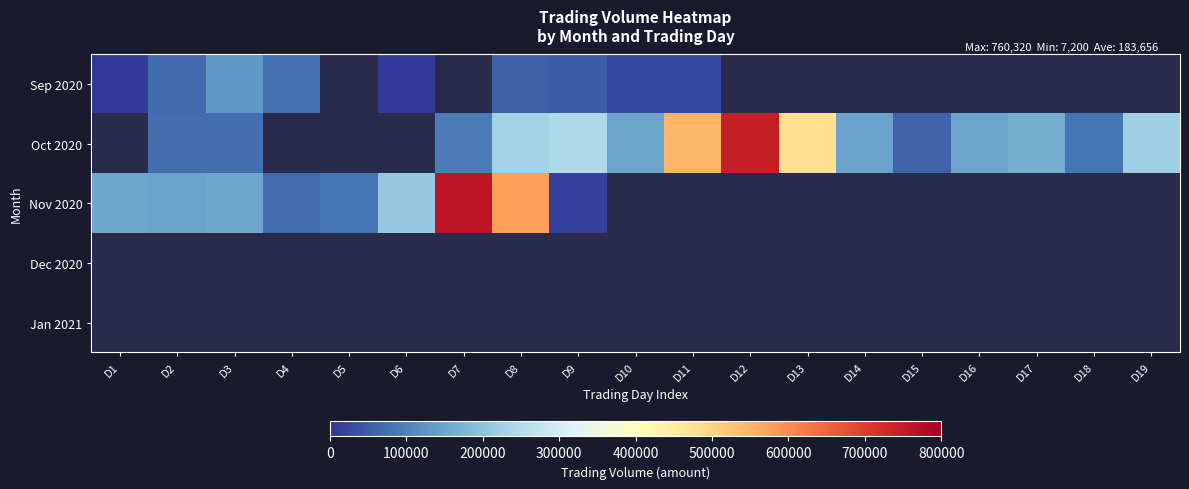

What is the sum of the Oct 2020 values at D14 and D18?

229240.0